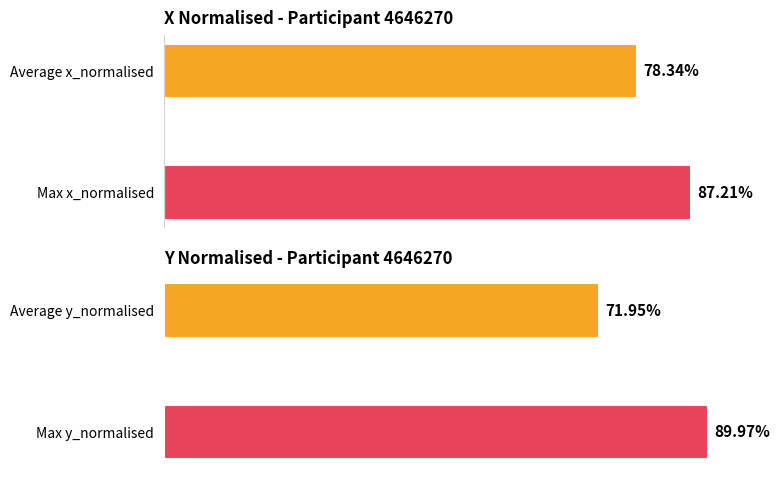

Rank the series by their average value, from lowest to highest.

Average y_normalised, Average x_normalised